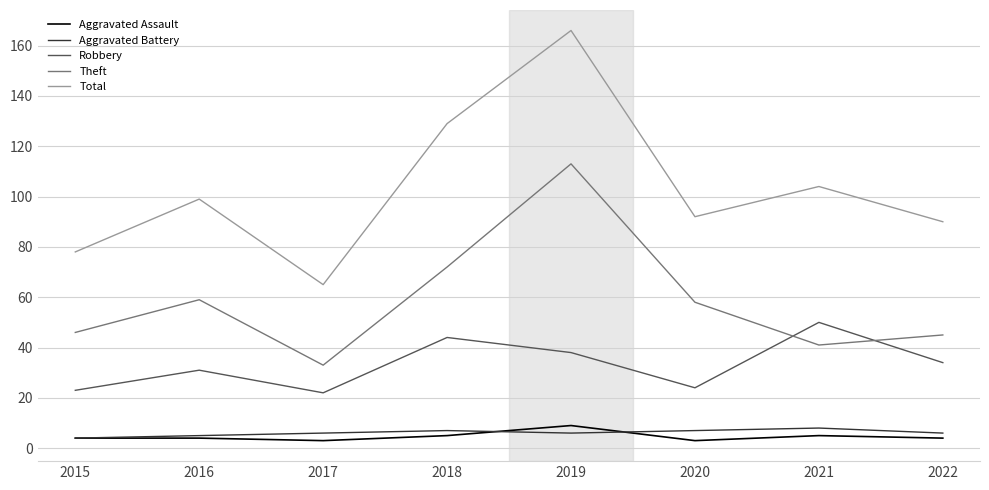

Which series has the largest total across all categories?

Total